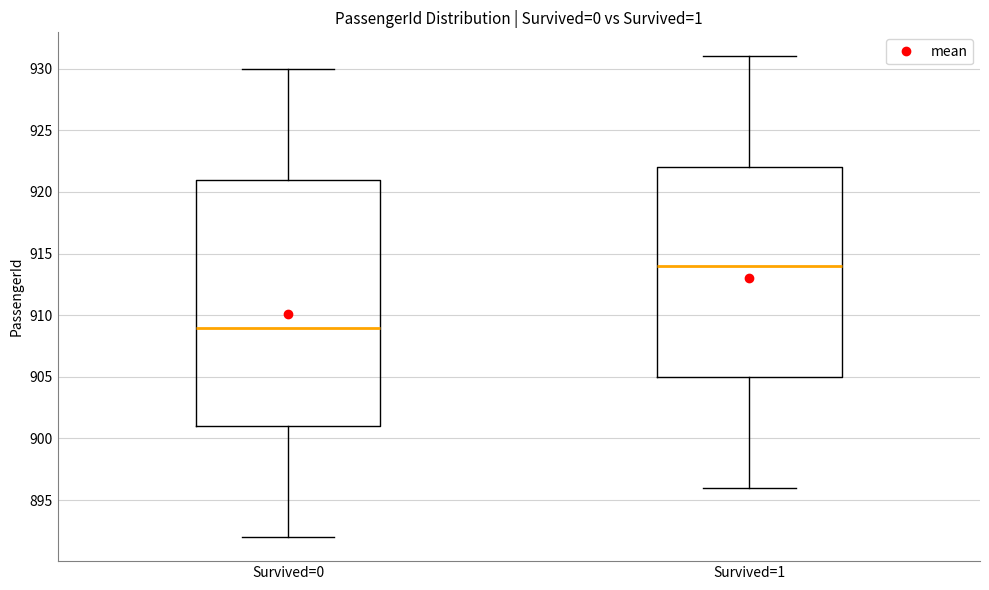

Where does the median line of the box for Survived=1 sit on the y-axis? The values are not printed on the chart, so give them approximately, as read against the axis.

914